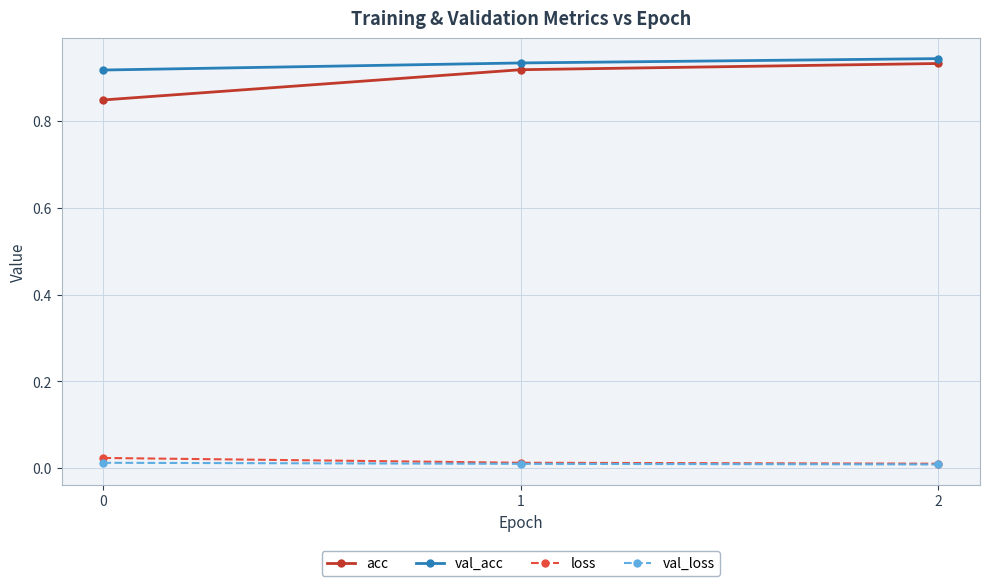

The value of loss at 0 is 0.0. True or false?

True